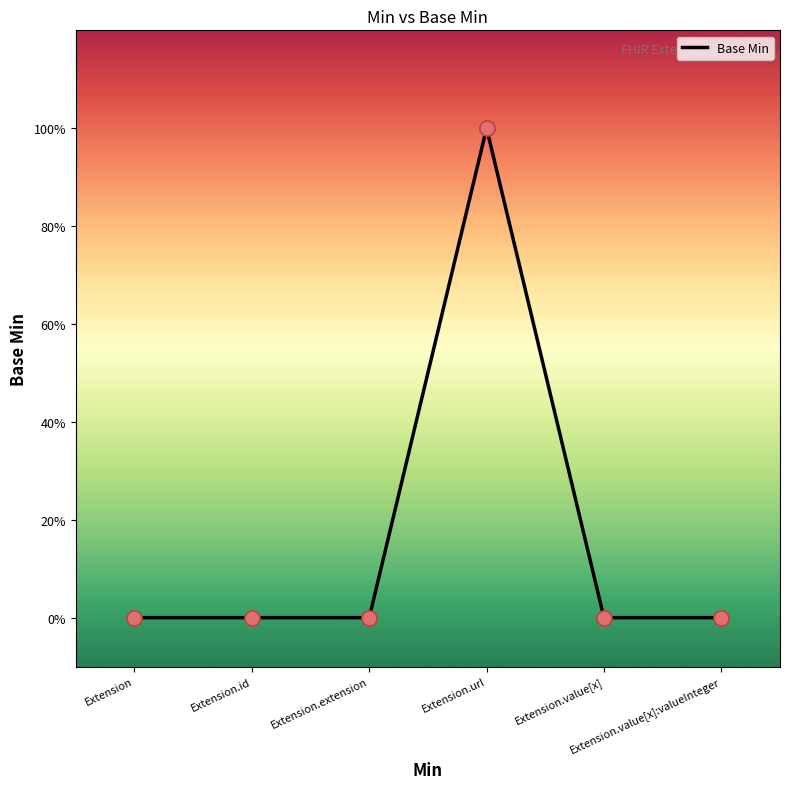

Which has a higher value, Extension.value[x] or Extension.value[x]:valueInteger?

Extension.value[x]